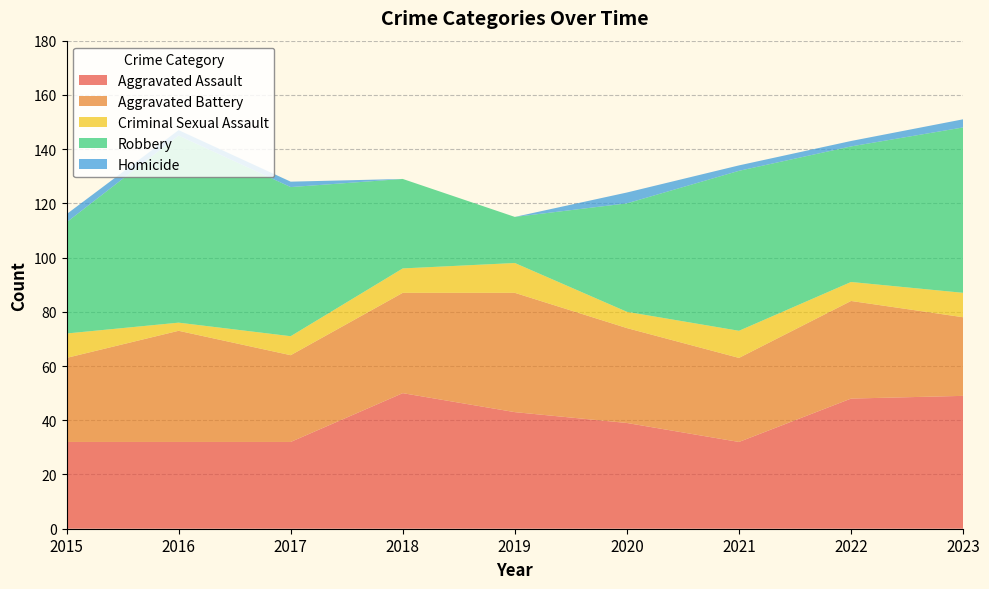

Reading left to right, what are all the values shown in this chart?

Aggravated Assault: 2015=32	2016=32	2017=32	2018=50	2019=43	2020=39	2021=32	2022=48	2023=49
Aggravated Battery: 2015=31	2016=41	2017=32	2018=37	2019=44	2020=35	2021=31	2022=36	2023=29
Criminal Sexual Assault: 2015=9	2016=3	2017=7	2018=9	2019=11	2020=6	2021=10	2022=7	2023=9
Robbery: 2015=41	2016=69	2017=55	2018=33	2019=17	2020=40	2021=59	2022=50	2023=61
Homicide: 2015=3	2016=2	2017=2	2018=0	2019=0	2020=4	2021=2	2022=2	2023=3